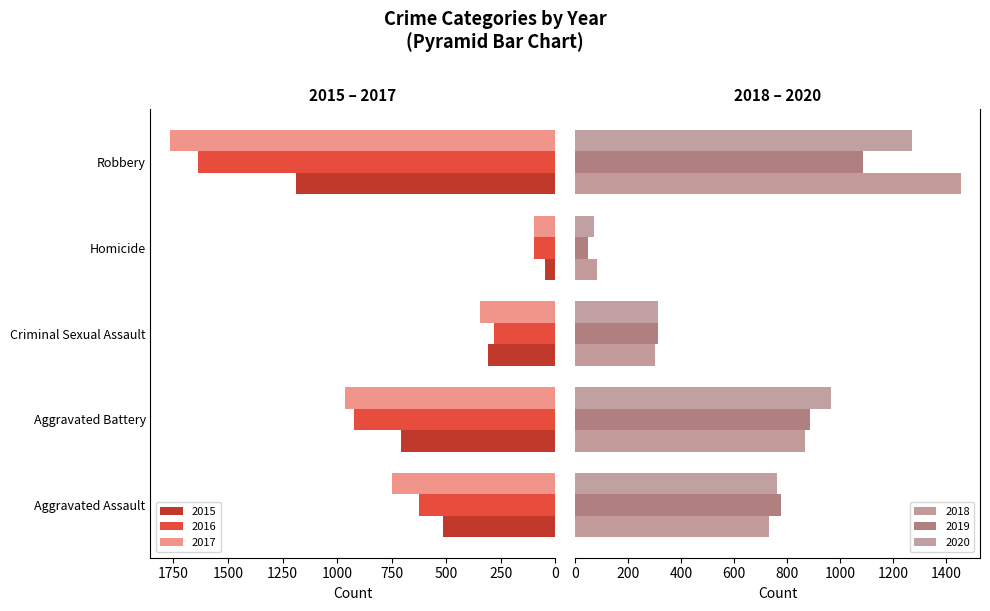

List the series in order of their peak value, lowest first.

2019, 2015, 2020, 2018, 2016, 2017